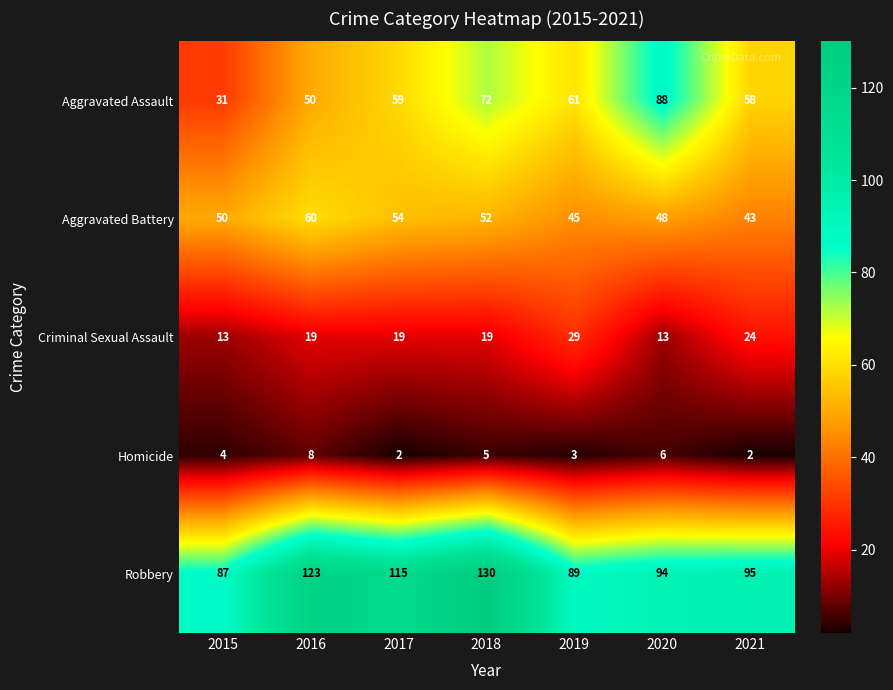

The Robbery series shows 94 at 2020. True or false?

True